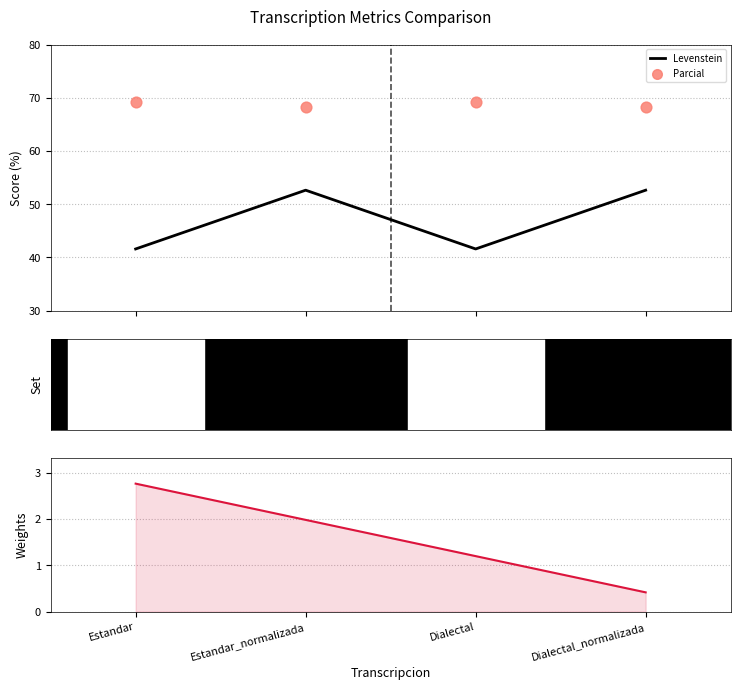

What is the total value across all series at Estandar?

110.7